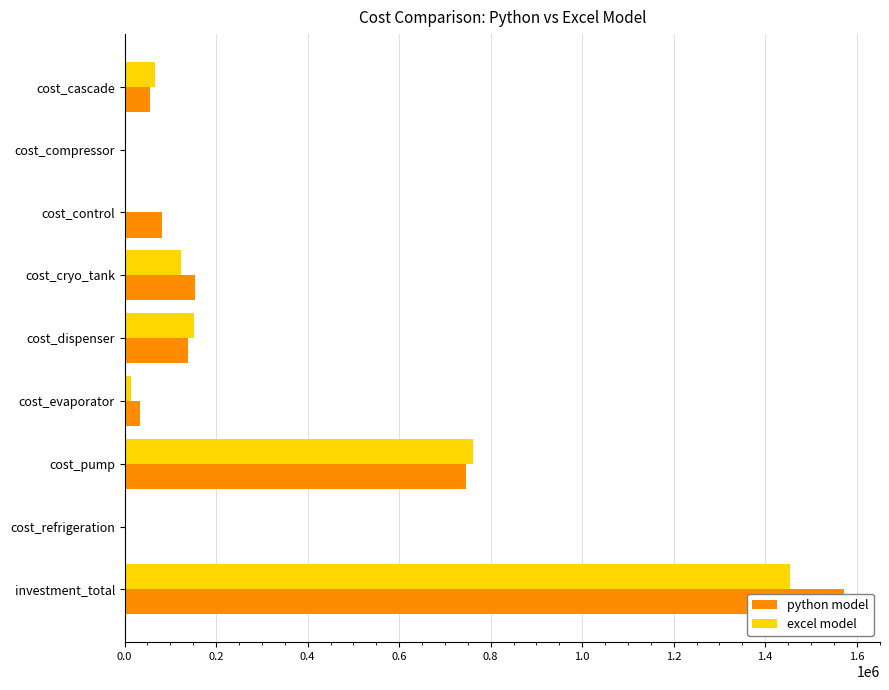

Which series has the widest spread of values?

python model